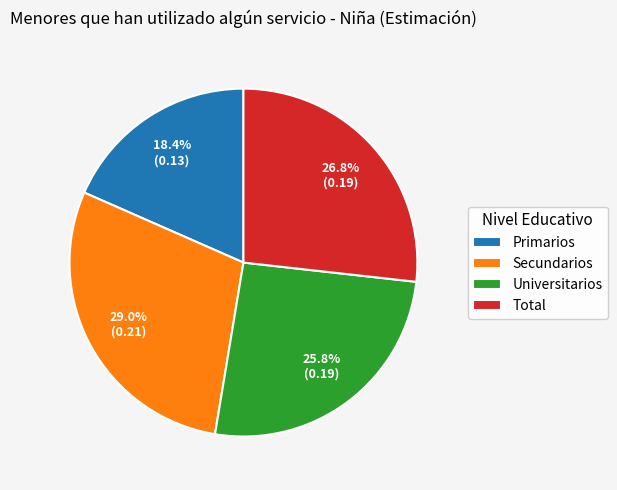

What percentage is NOT represented by Total?

73.2%